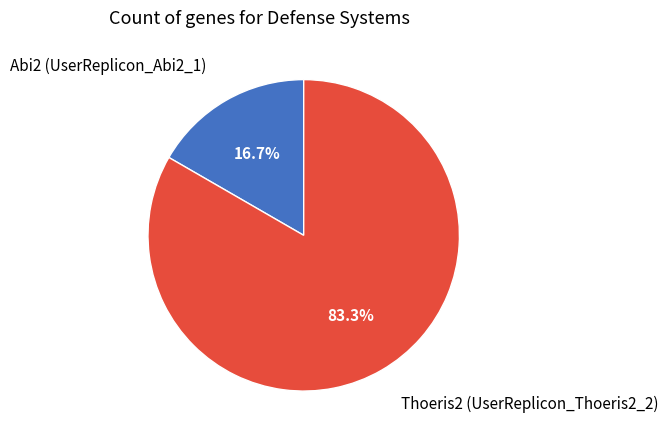

True or false: Abi2 (UserReplicon_Abi2_1) accounts for 17% of the total.

True